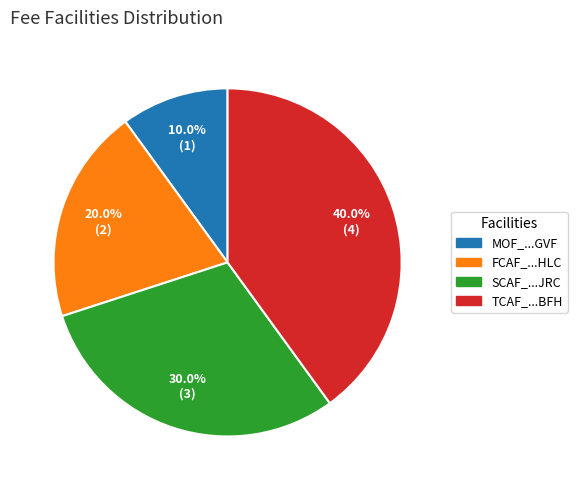

Is there a majority slice in this chart?

No